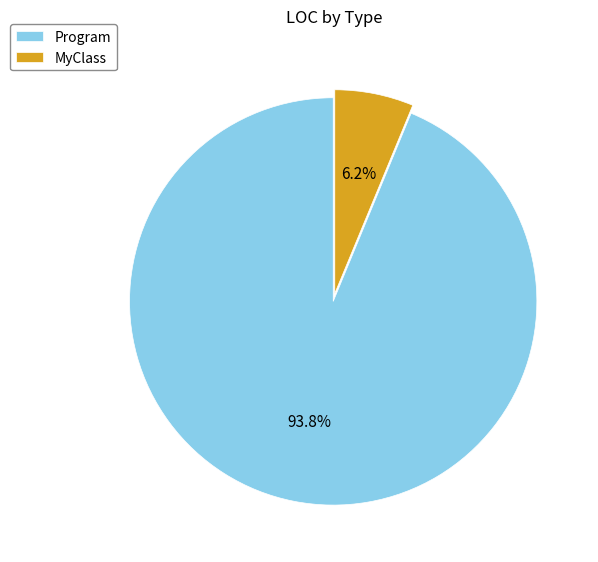

How many slices are in this pie chart?

2